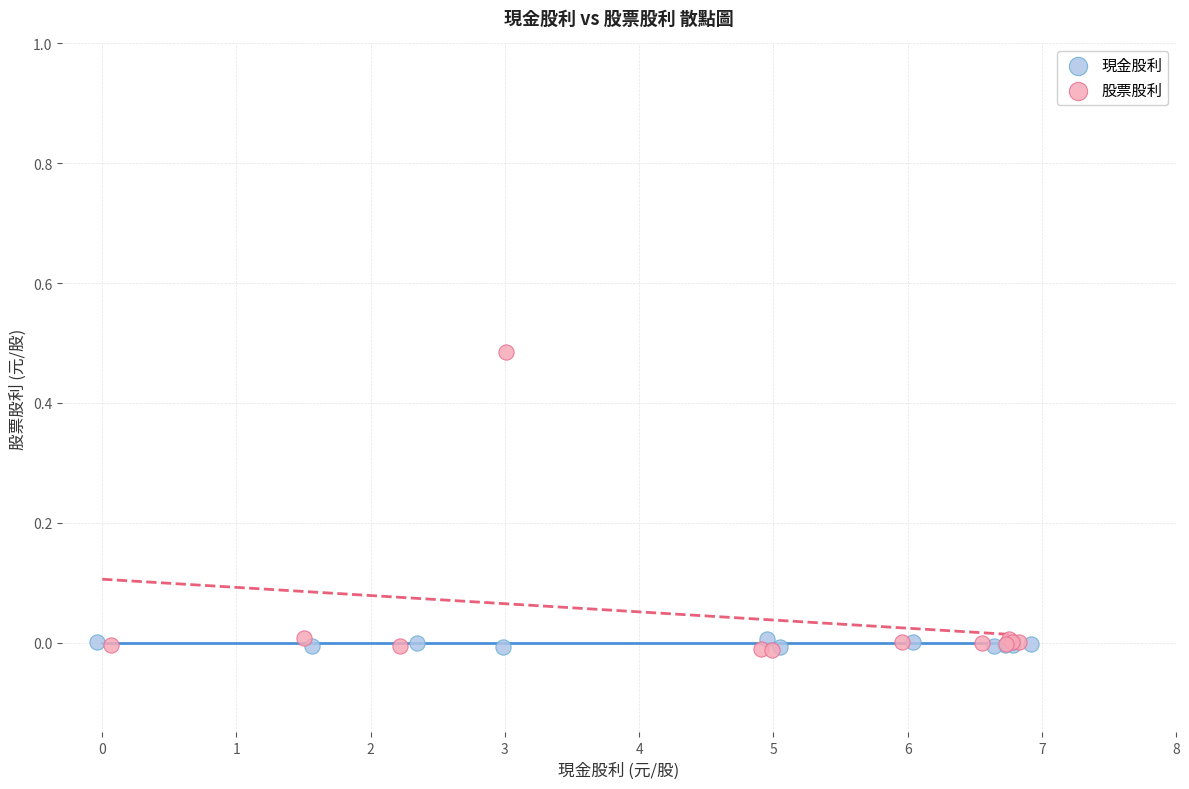

What are all the series names shown in the legend?

現金股利, 股票股利